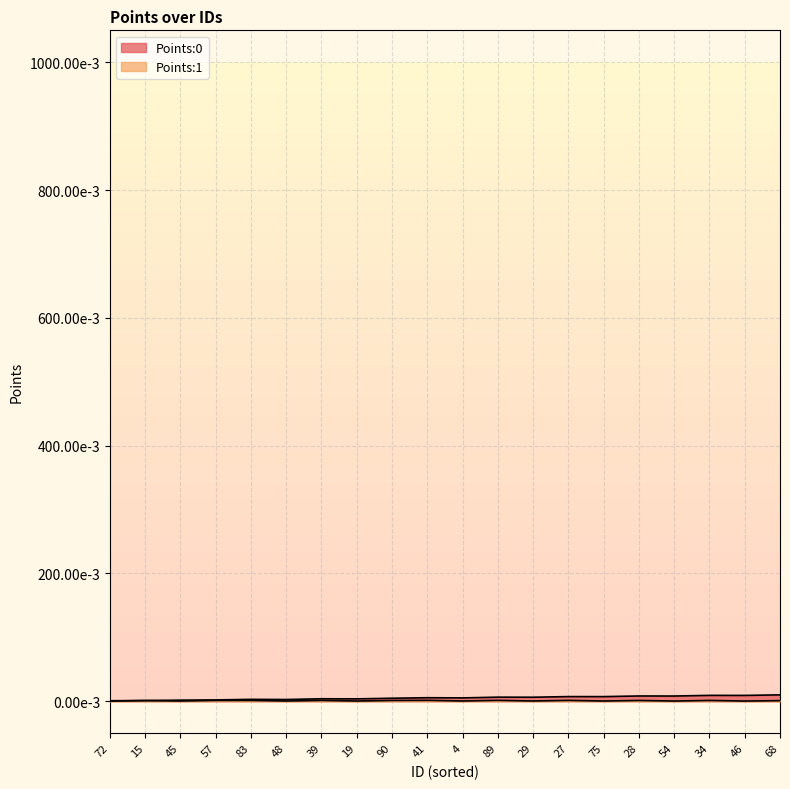

How many lines are shown in the chart?

2